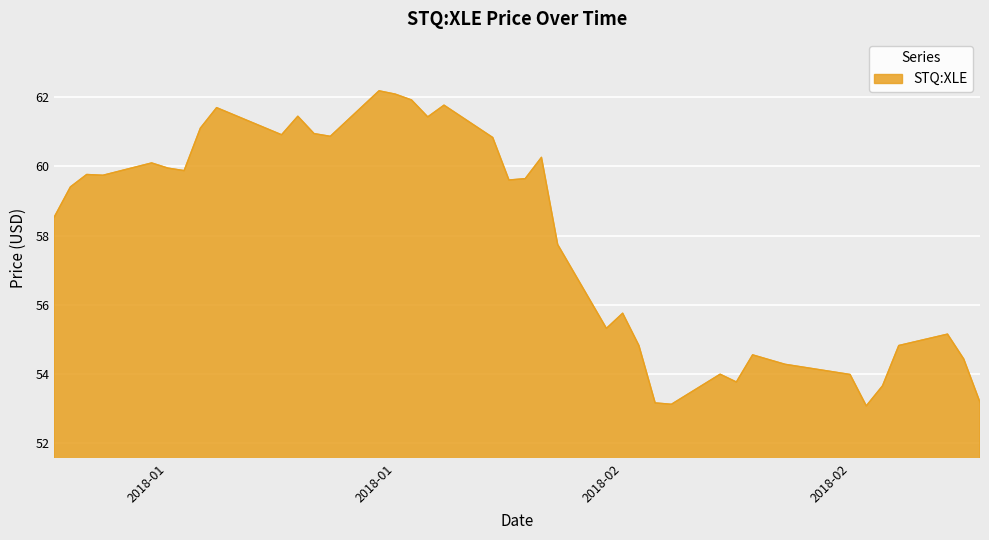

What is the difference between the maximum and minimum values?

9.1